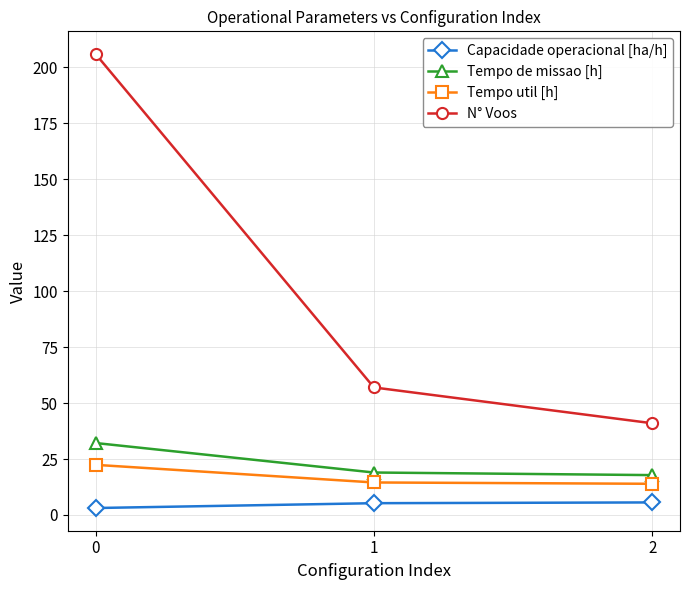

List the series in order of their peak value, lowest first.

Capacidade operacional [ha/h], Tempo util [h], Tempo de missao [h], N° Voos